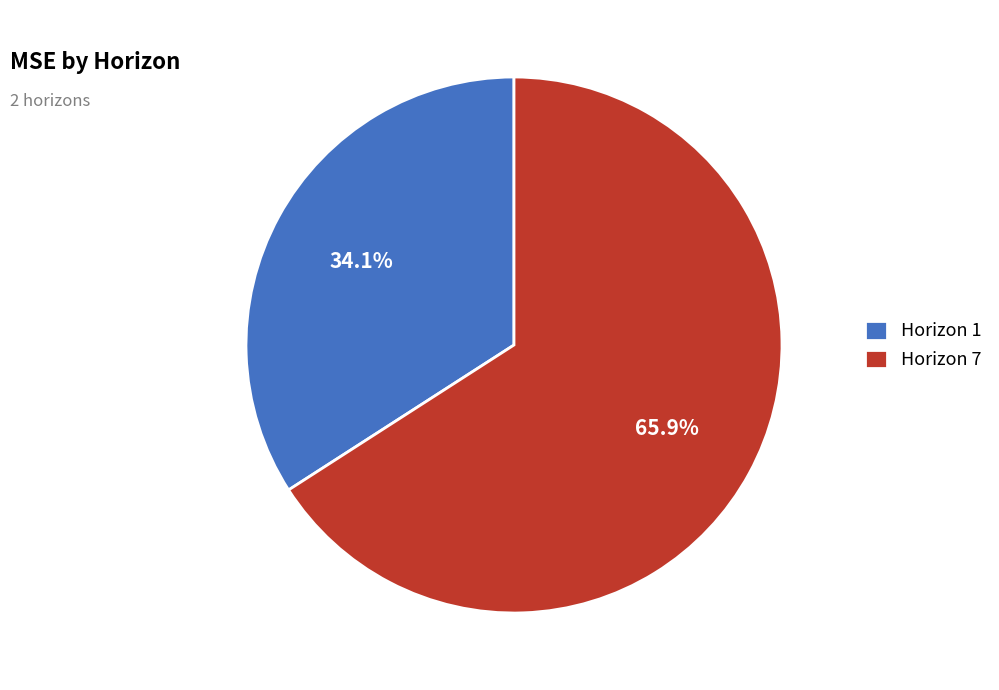

What is the majority slice?

Horizon 7